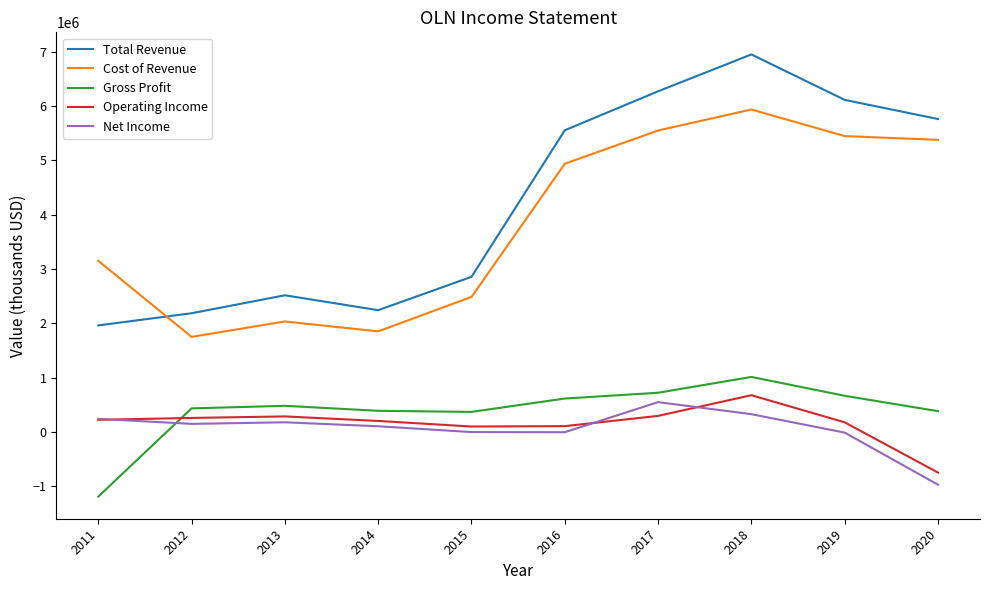

At which label does Operating Income reach its peak?

2018